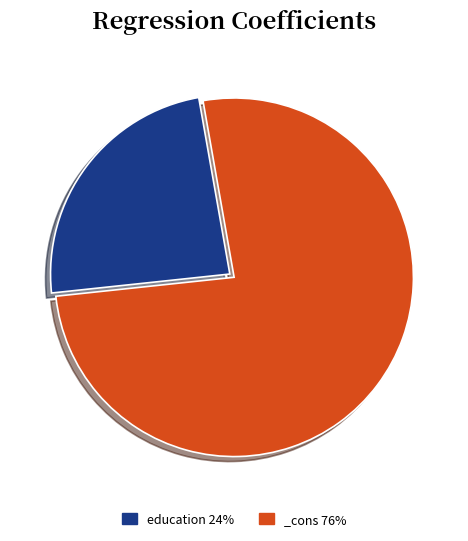

Combined, do education 24% and _cons 76% account for over 50%?

Yes